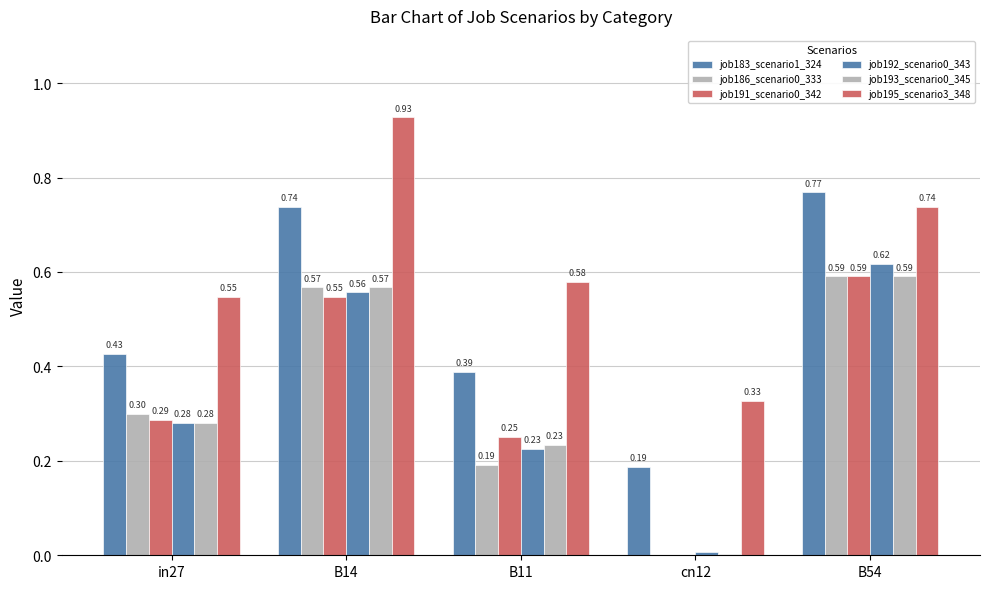

How many distinct data groups are displayed?

6